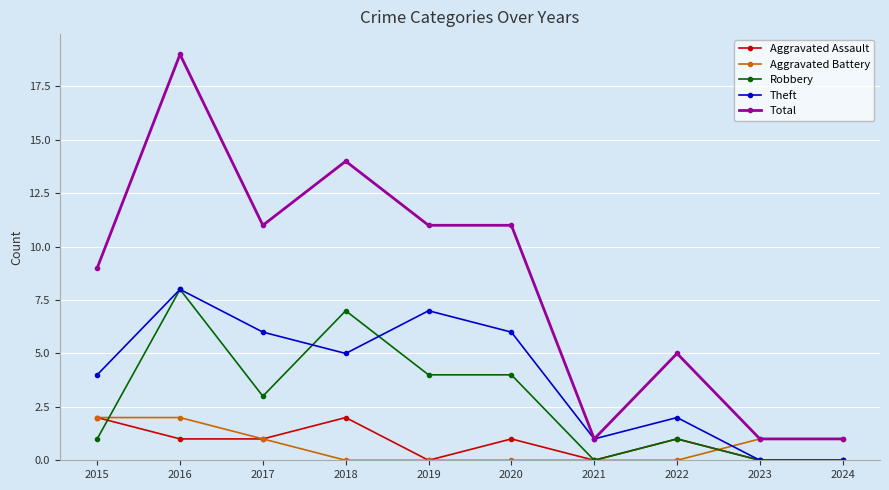

Where is the first local minimum for Robbery?

2017